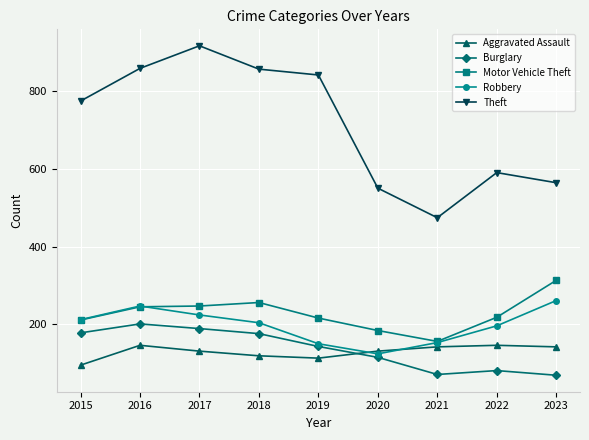

Rank the series by their maximum value, from highest to lowest.

Theft, Motor Vehicle Theft, Robbery, Burglary, Aggravated Assault